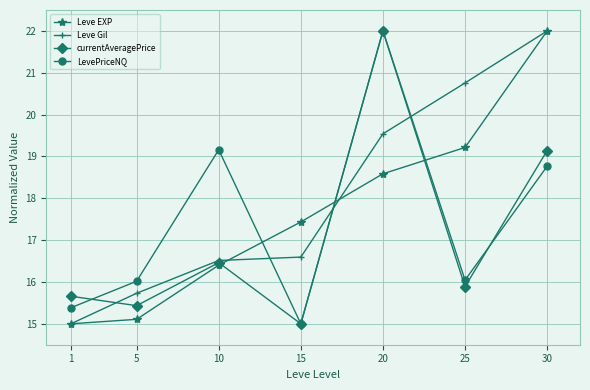

At how many categories does at least one series exceed 17?

5